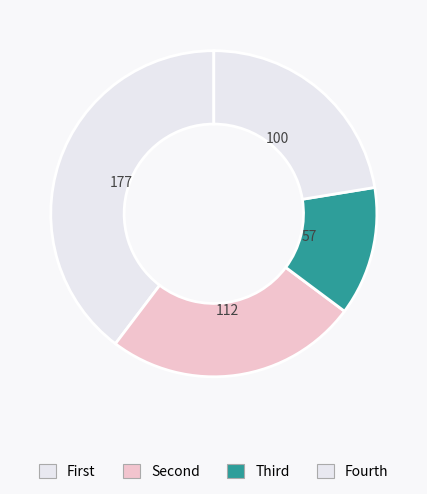

Is there a majority slice in this chart?

No